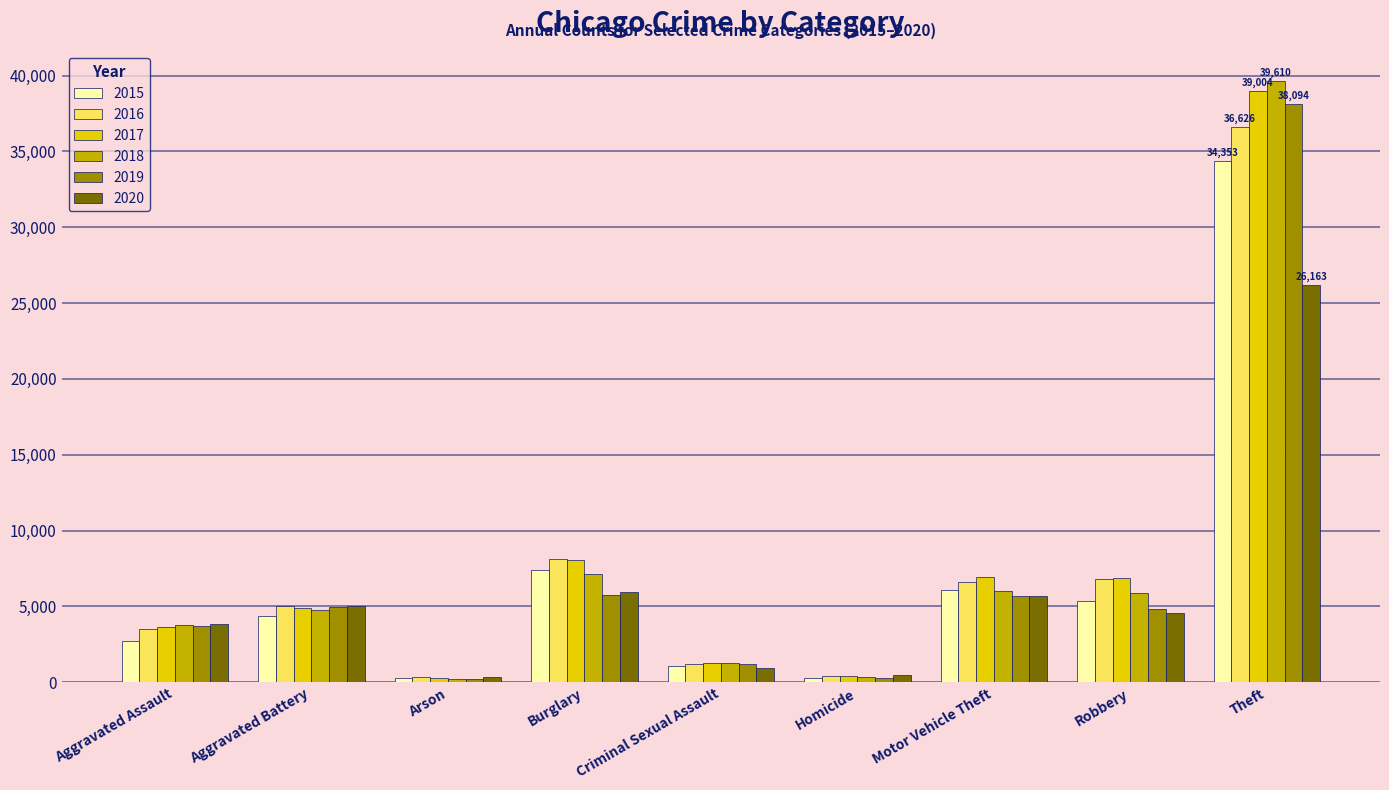

What is the sum of the 2018 values at Aggravated Assault and Criminal Sexual Assault?

5062